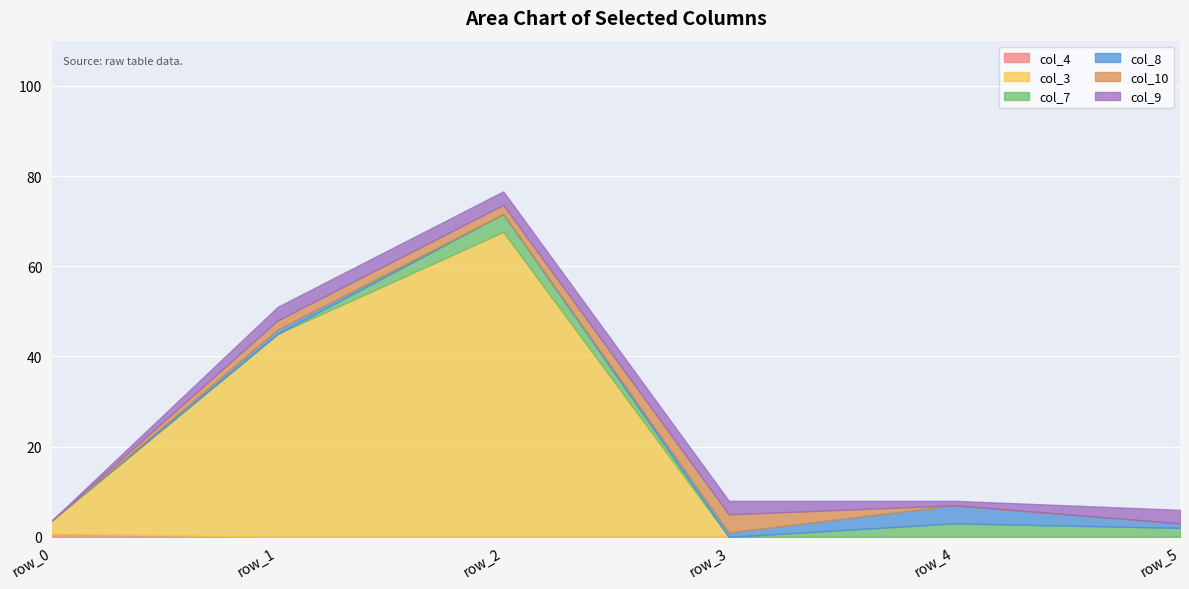

List the labels in order of col_3 value, smallest first.

row_3, row_4, row_5, row_0, row_1, row_2